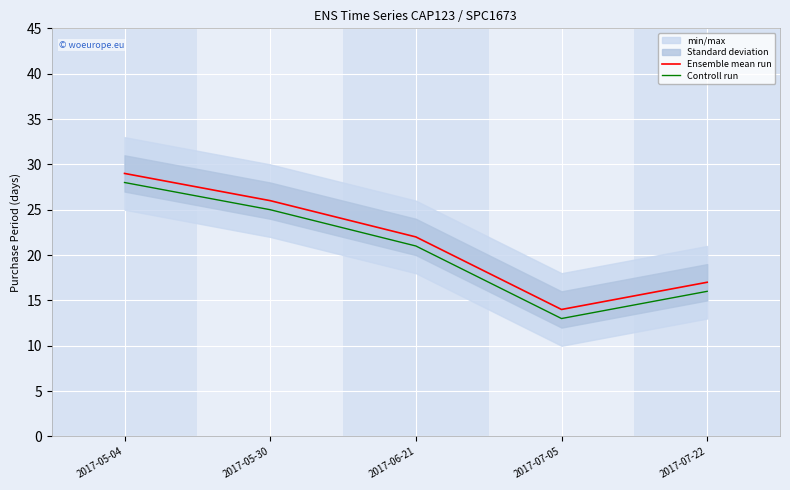

What is the greatest value displayed?

29